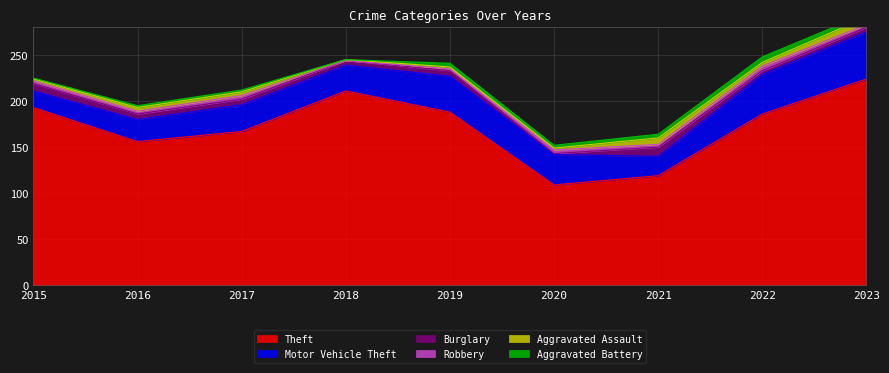

After their last crossing, which series has the higher values: Burglary or Aggravated Assault?

Burglary